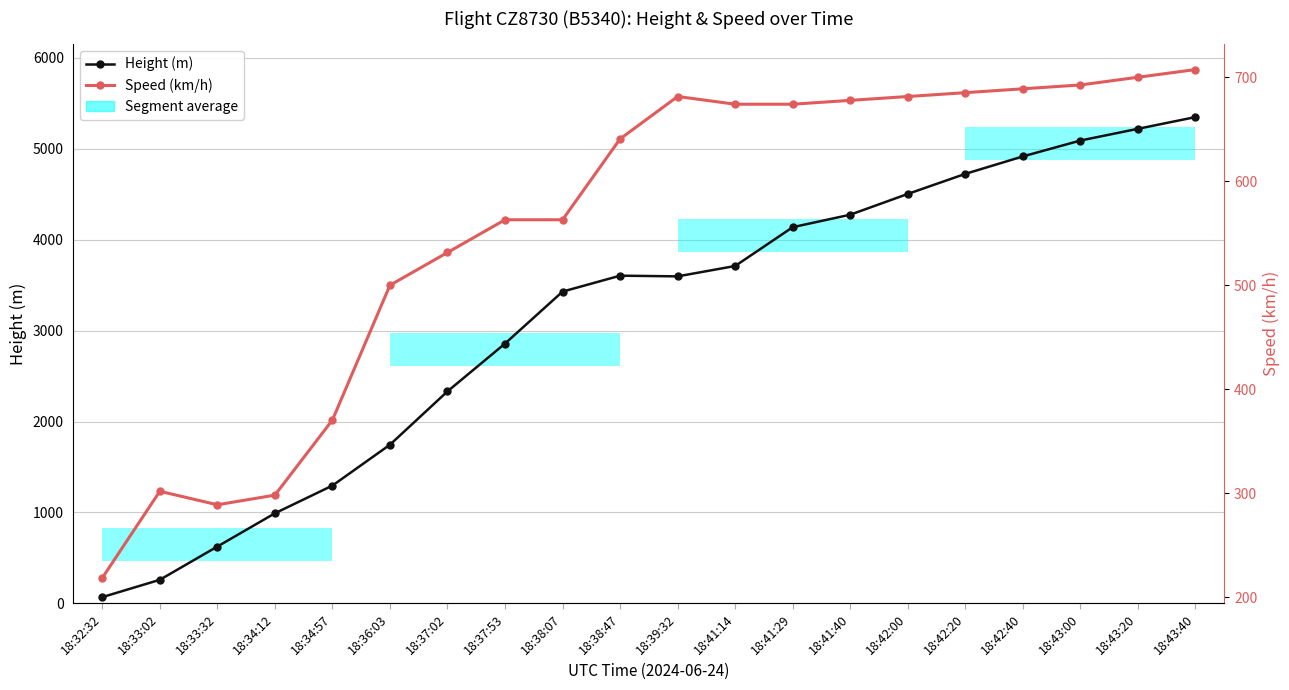

What position from the left is 18:38:07?

9